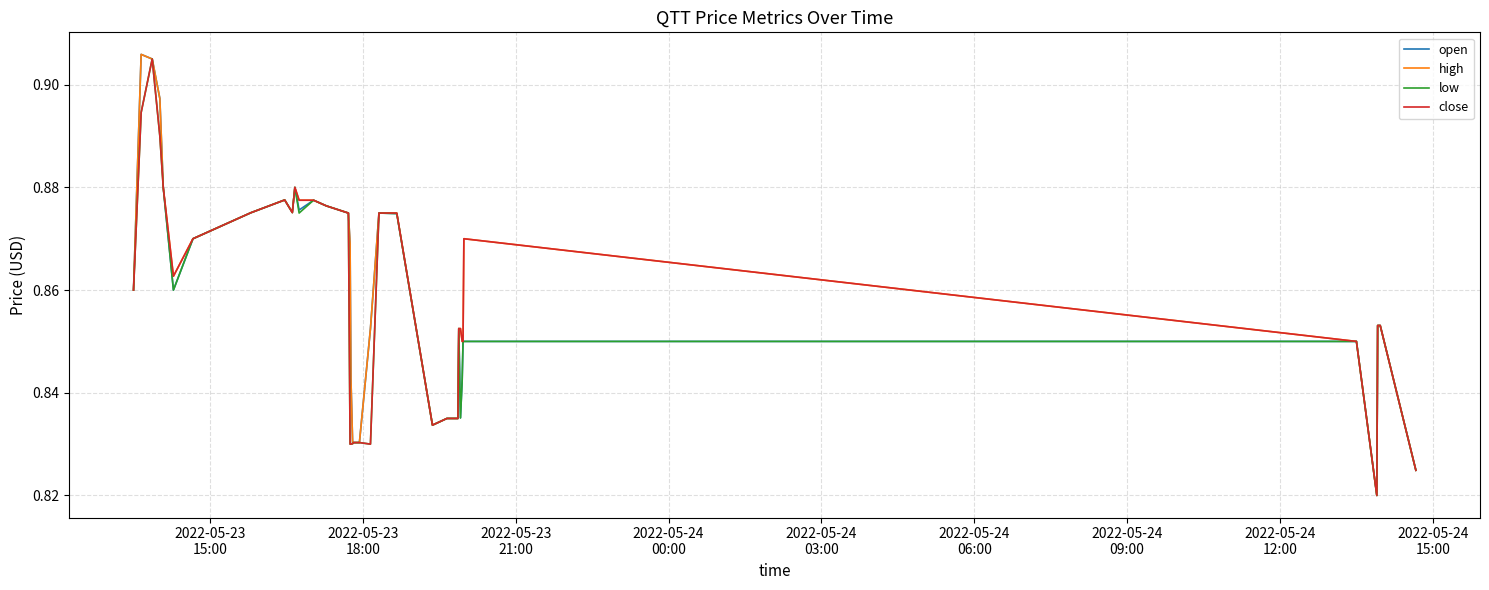

True or false: open and low intersect in this chart.

False